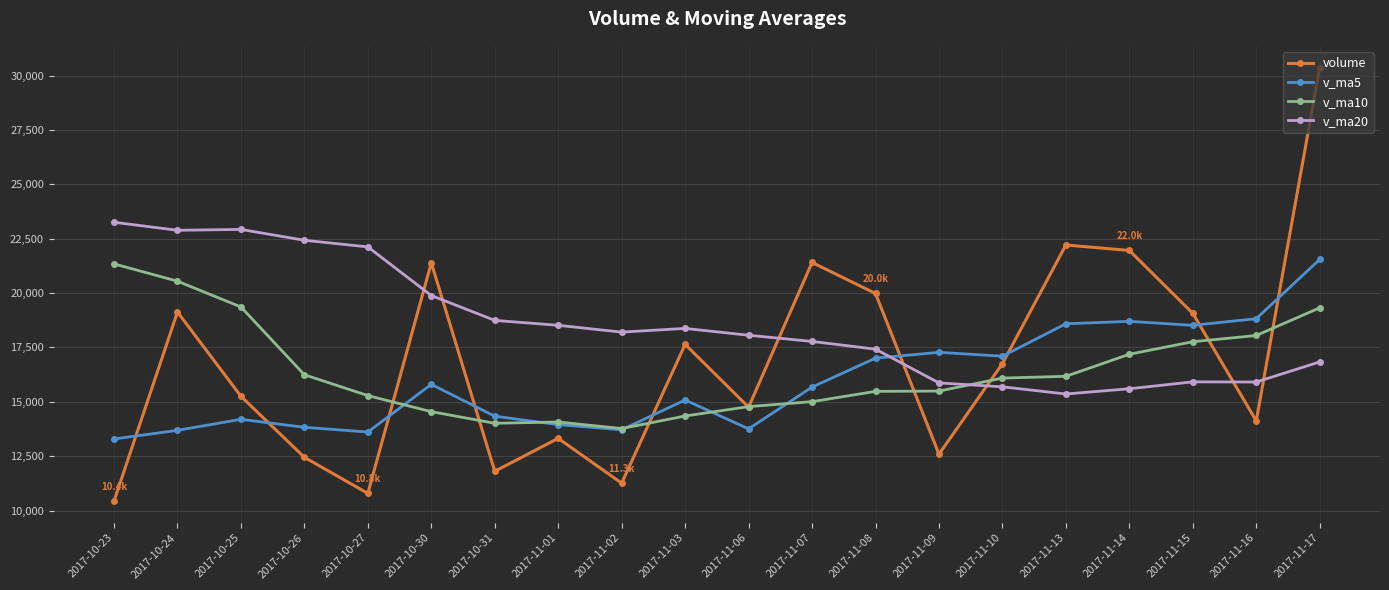

The value of v_ma5 at 2017-11-17 is 21545.9. True or false?

True